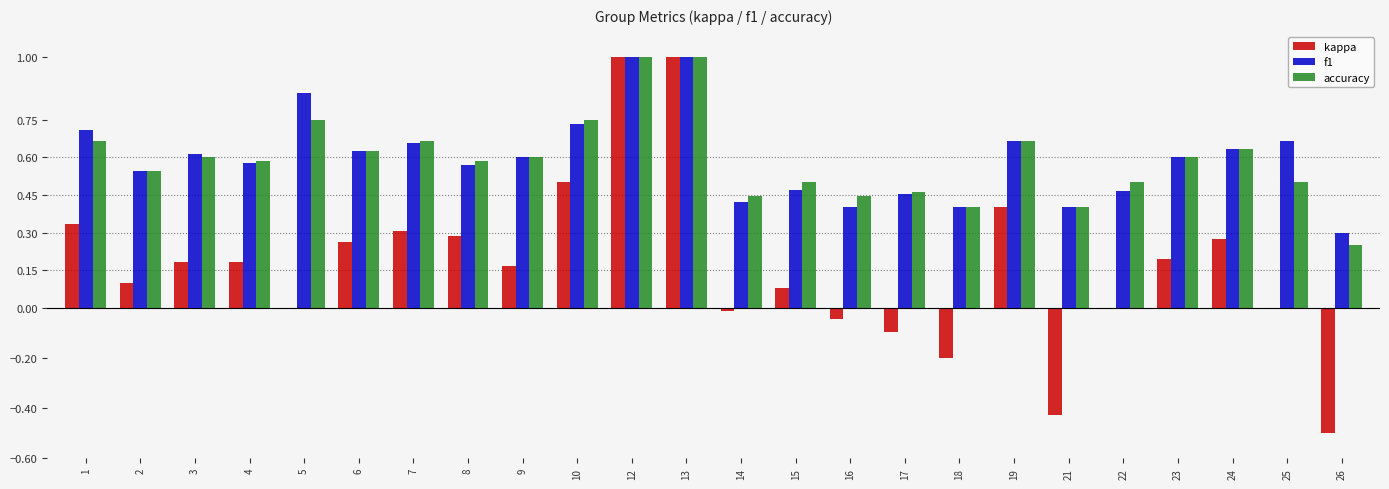

Between 24 and 26, which series saw the biggest shift?

kappa